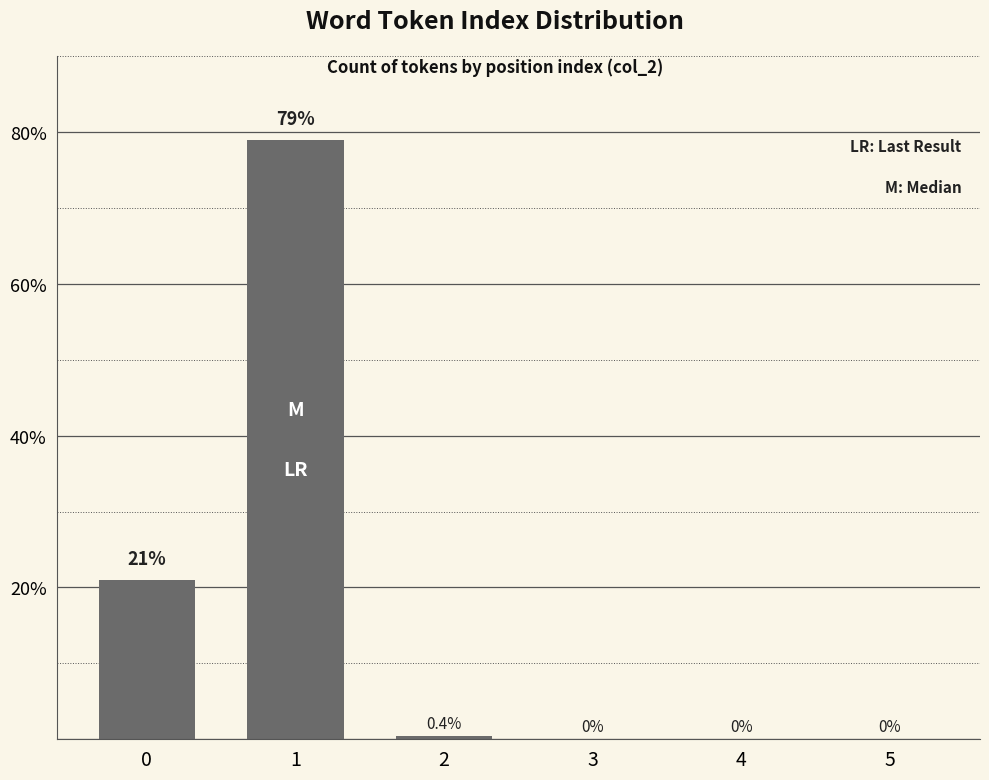

How many positive values are there?

3